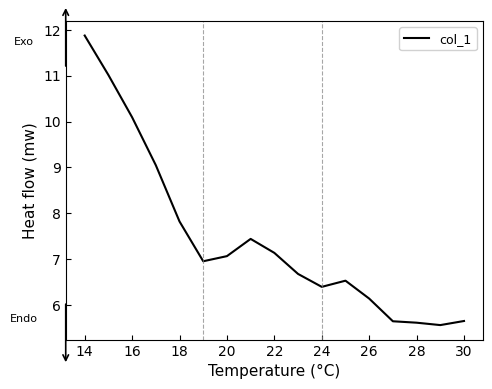

What is the greatest value displayed?

11.9